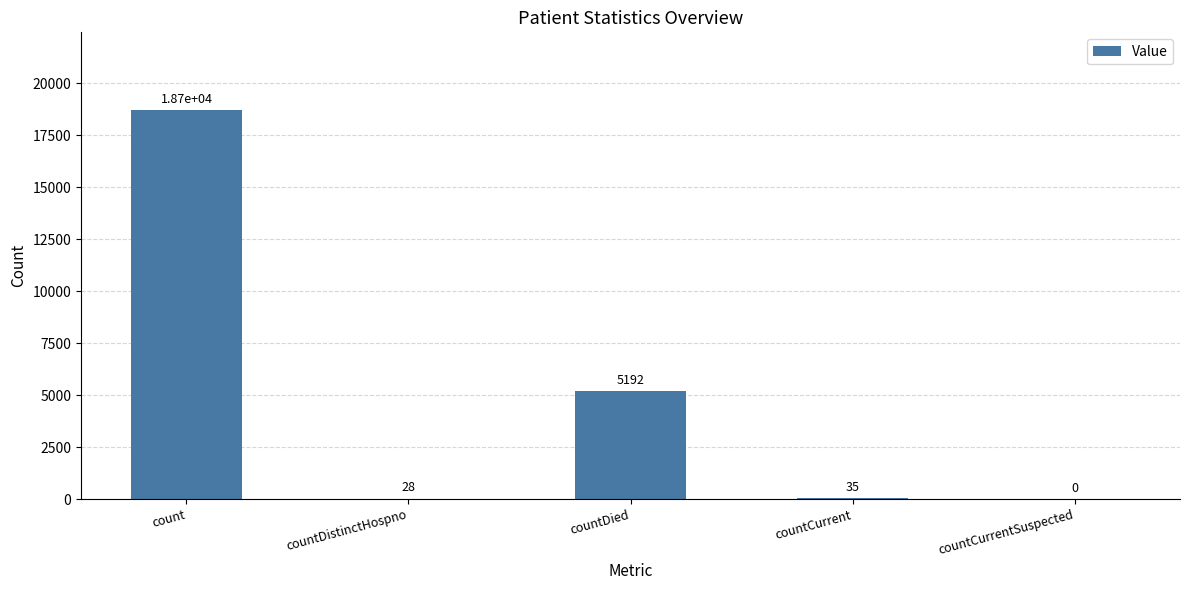

Reading left to right, what are all the values shown in this chart?

18715	28	5192	35	0